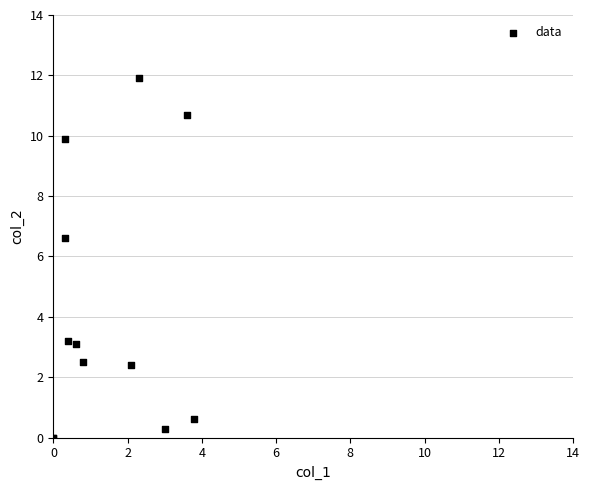

What Y value in the scatter plot is closest to 5?

6.6